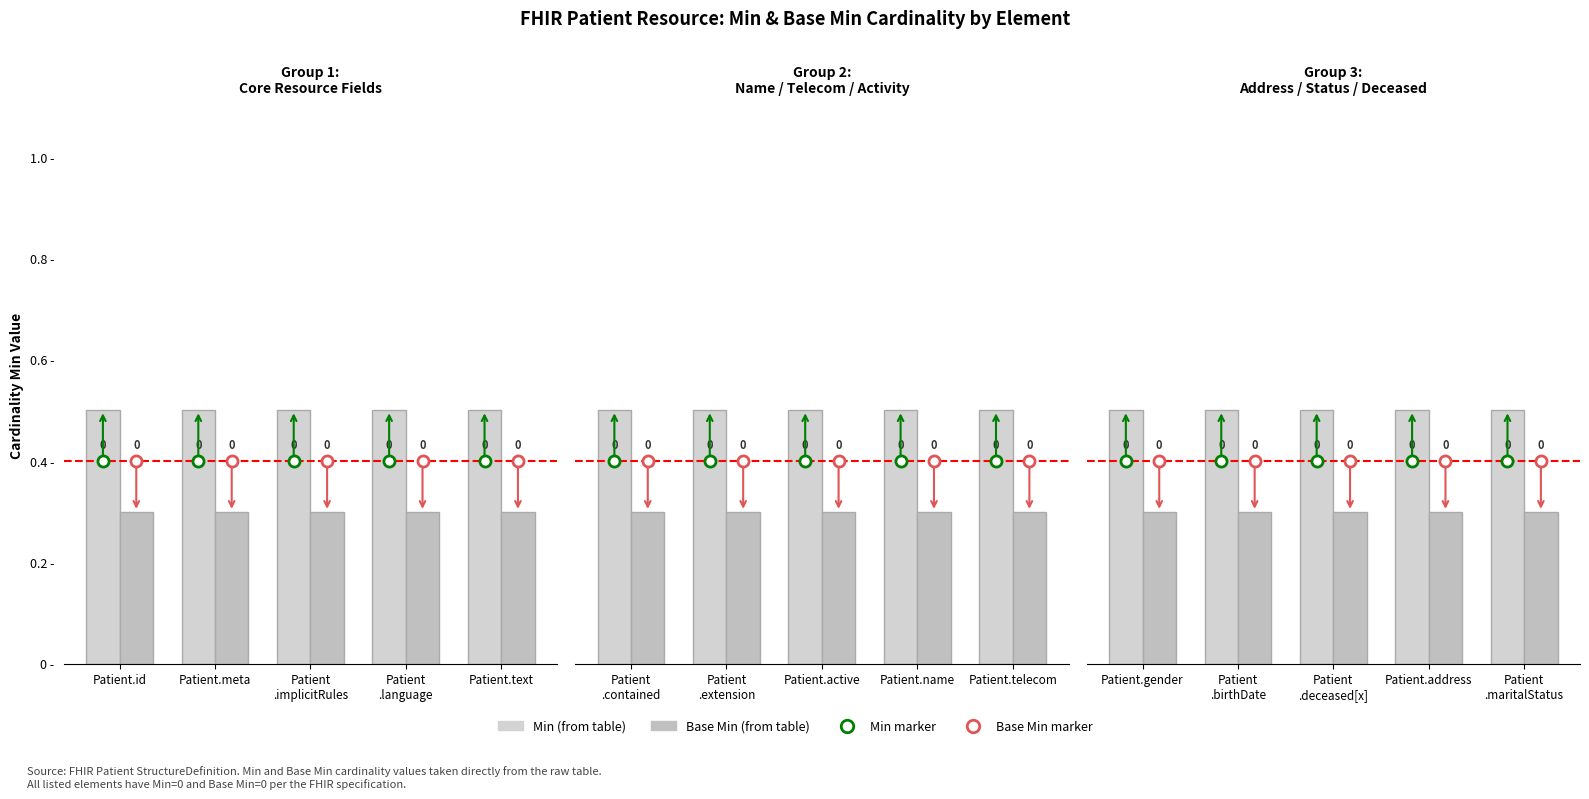

What is the difference between the highest and lowest values at Patient.address?

0.2